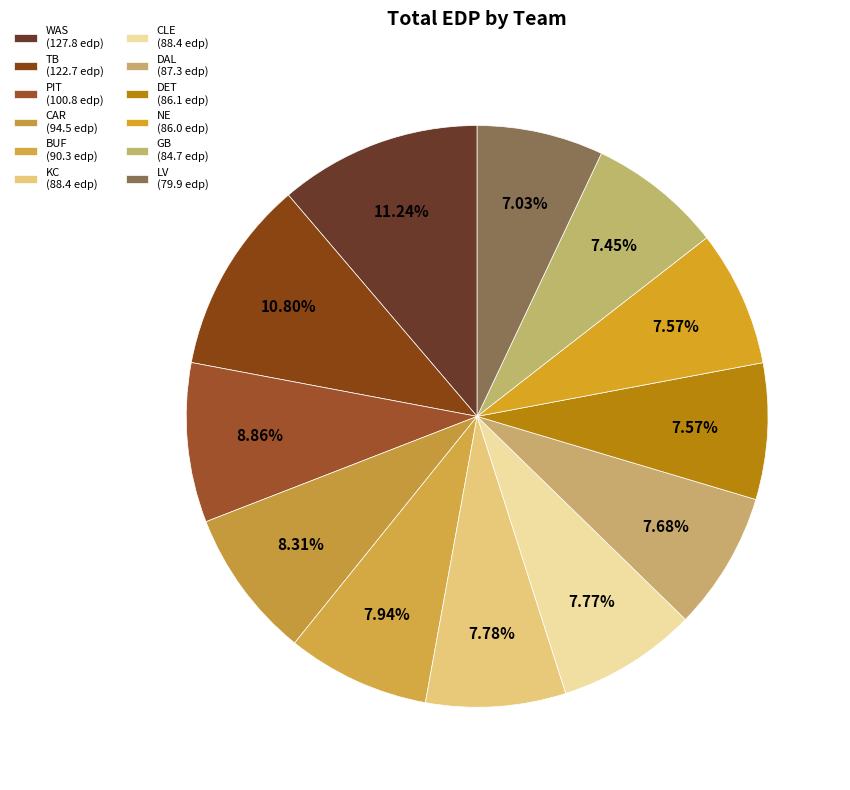

Between KC and WAS, which is larger?

WAS